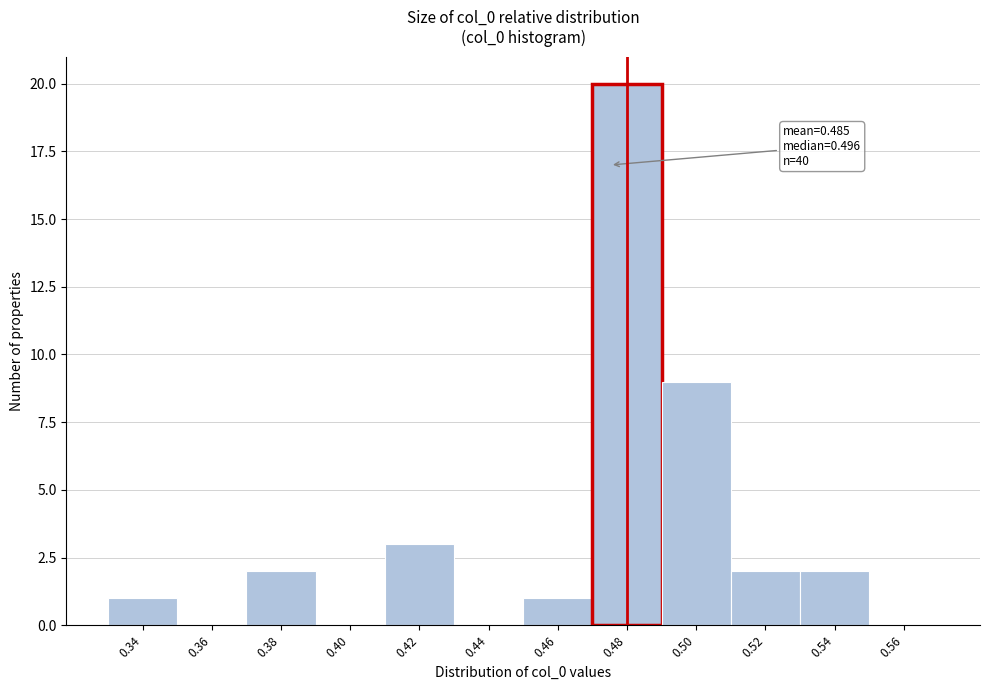

Reading right to left, what are all the values shown in this chart?

0.56=0	0.54=2	0.52=2	0.50=9	0.48=20	0.46=1	0.44=0	0.42=3	0.40=0	0.38=2	0.36=0	0.34=1